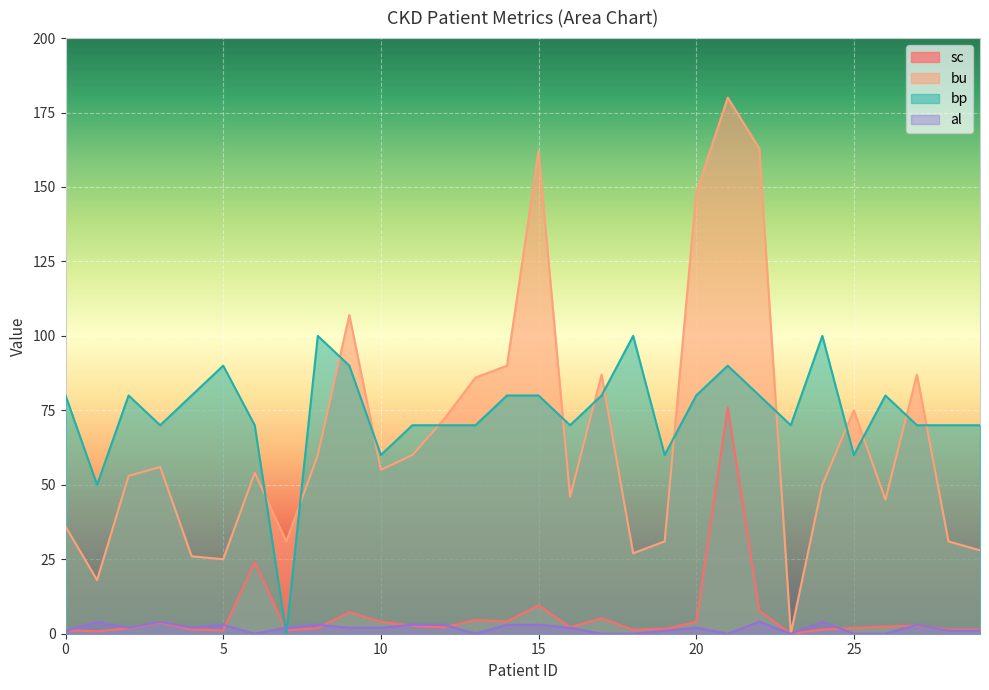

Where do bp and sc first cross each other?

6 and 7